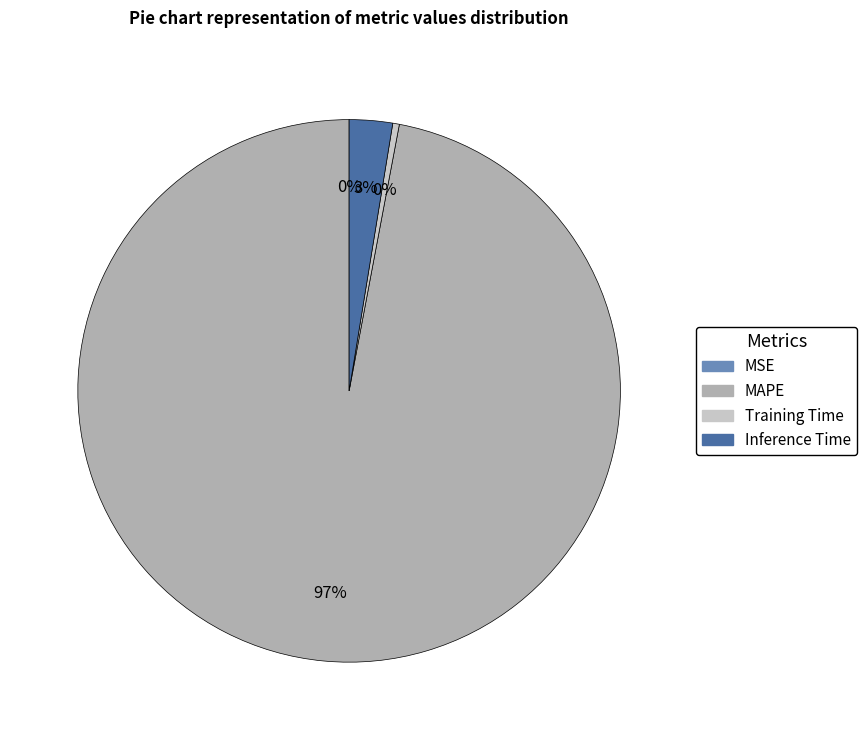

Is there a majority slice in this chart?

Yes